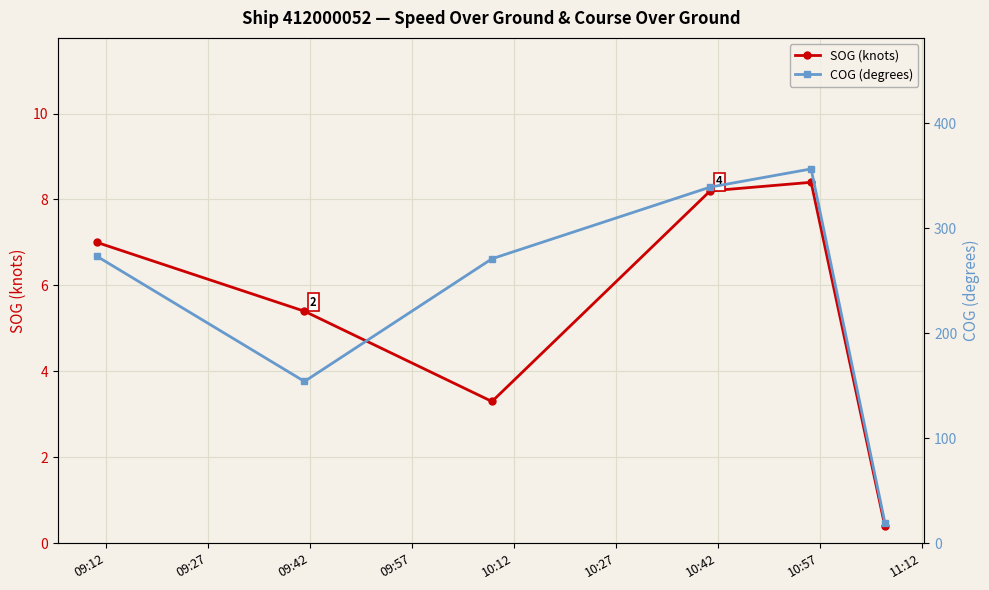

How many distinct data groups are displayed?

2